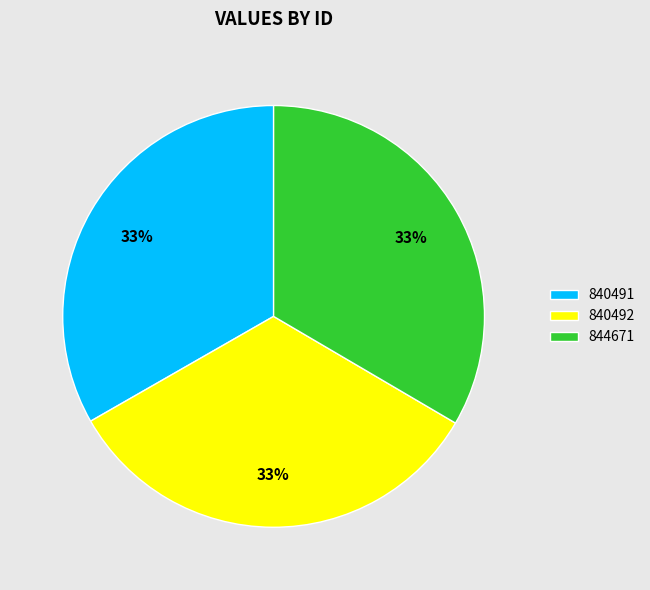

What percentage is the 840491 slice, to the nearest percent?

33%